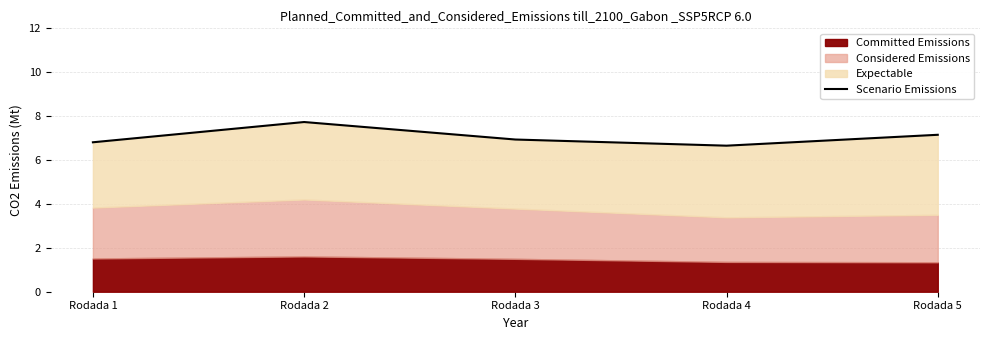

Rank the categories by value from highest to lowest.

Rodada 2, Rodada 5, Rodada 3, Rodada 1, Rodada 4